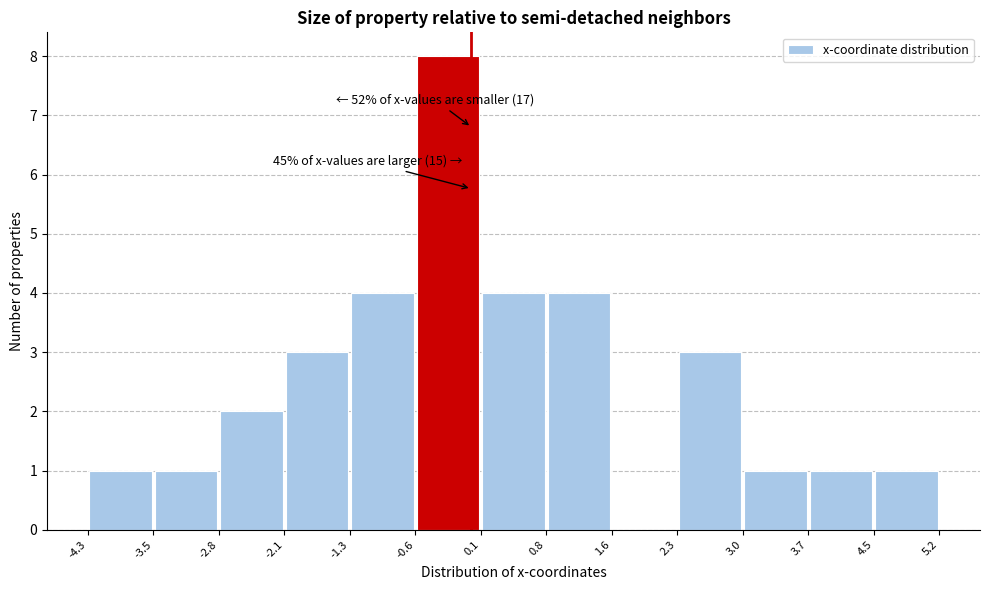

Over which range of the x-axis is the bar tallest?

-0.6 to 0.1